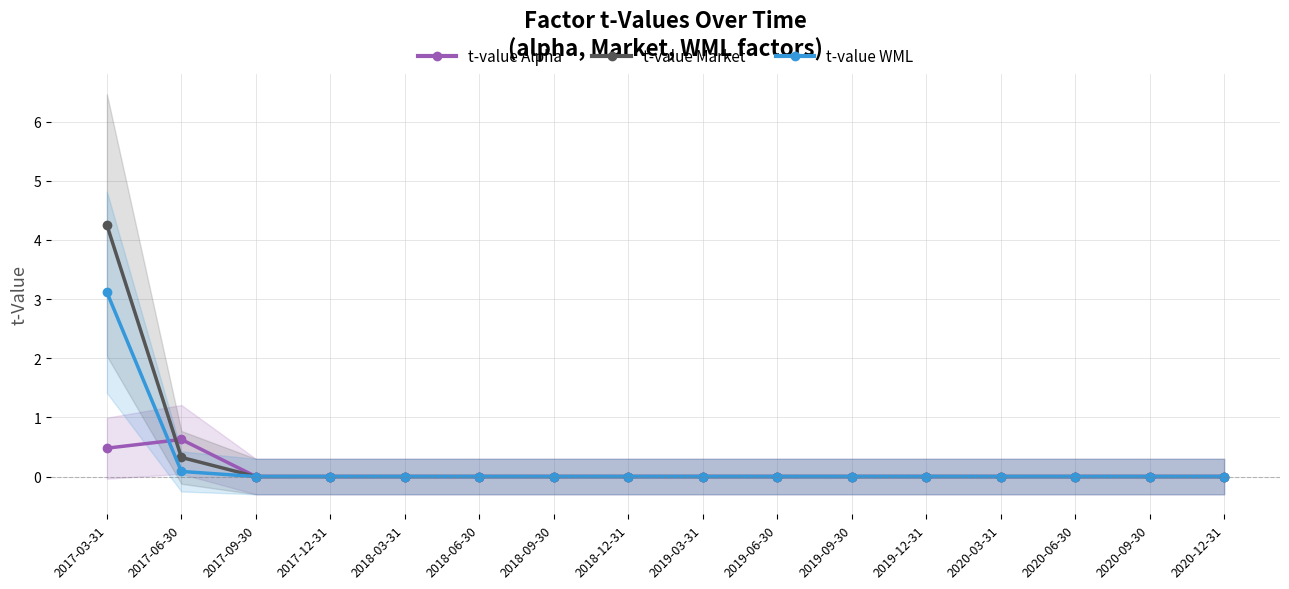

Which series has the widest spread of values?

t-value Market